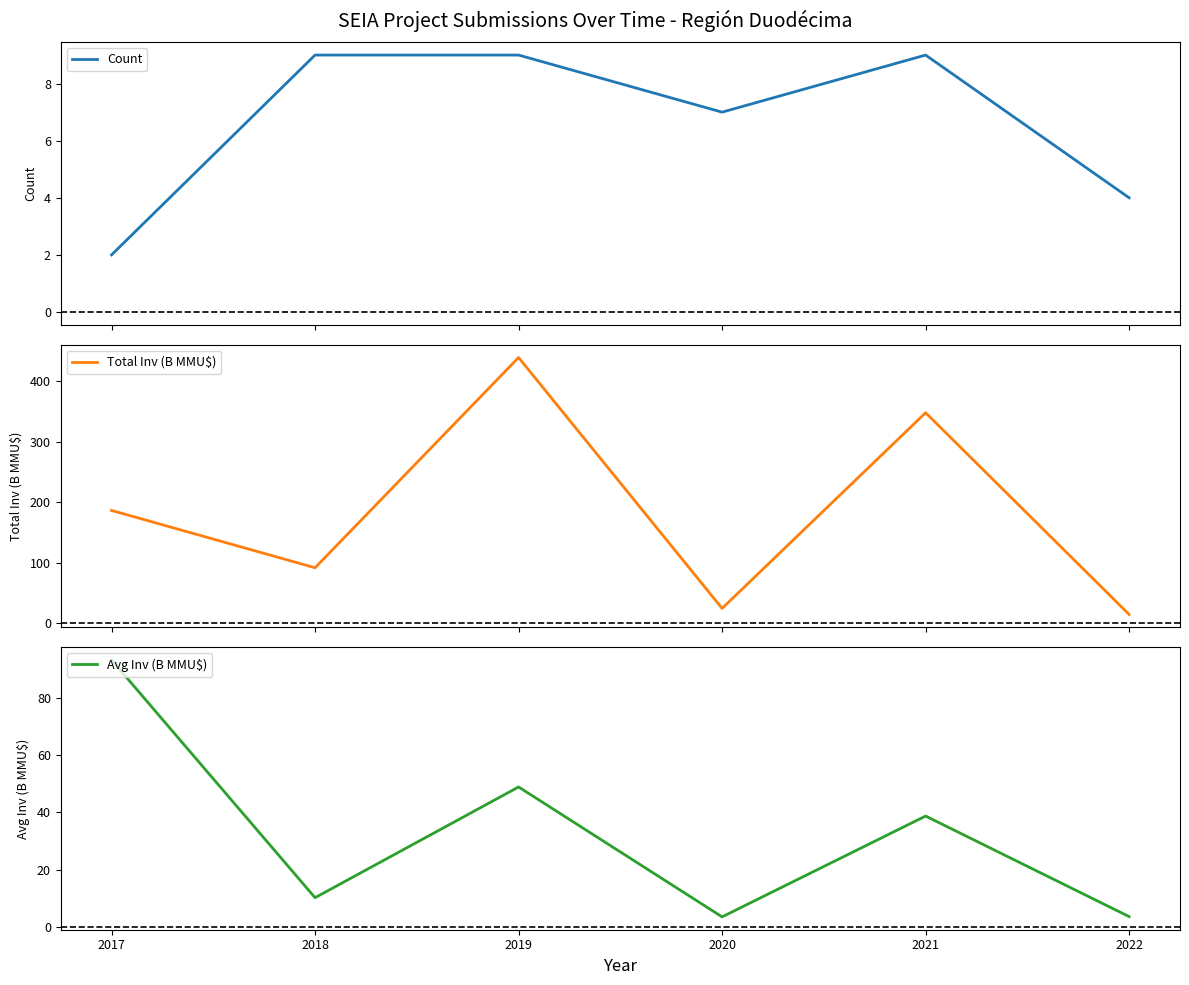

What is the value of the Avg Inv (B MMU$) point at the 6th from the left?

3.6